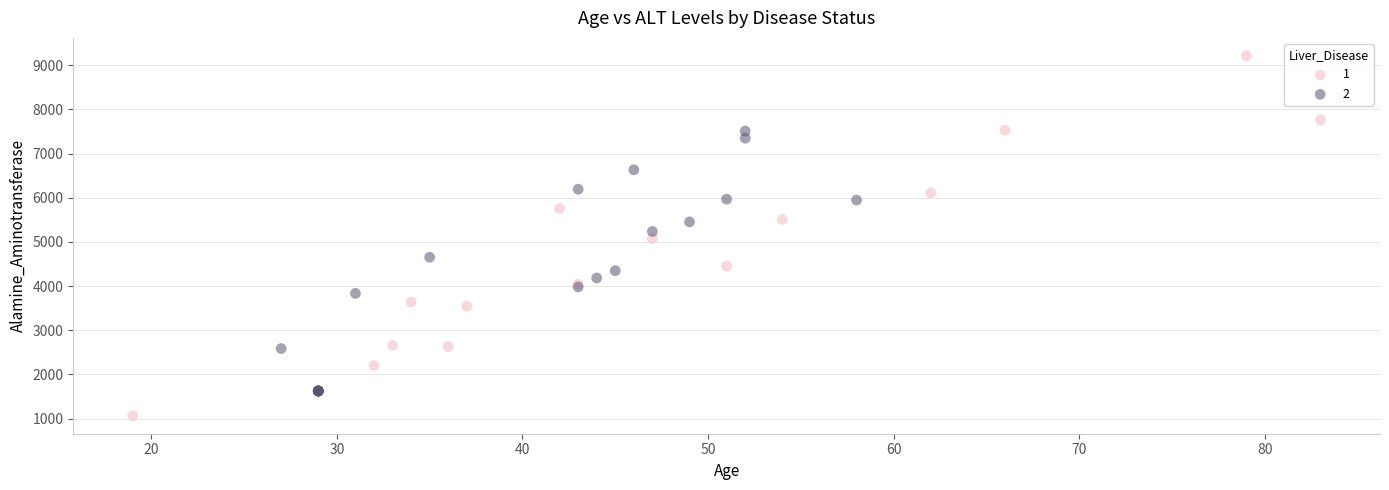

Which series has the widest spread of Y values?

1